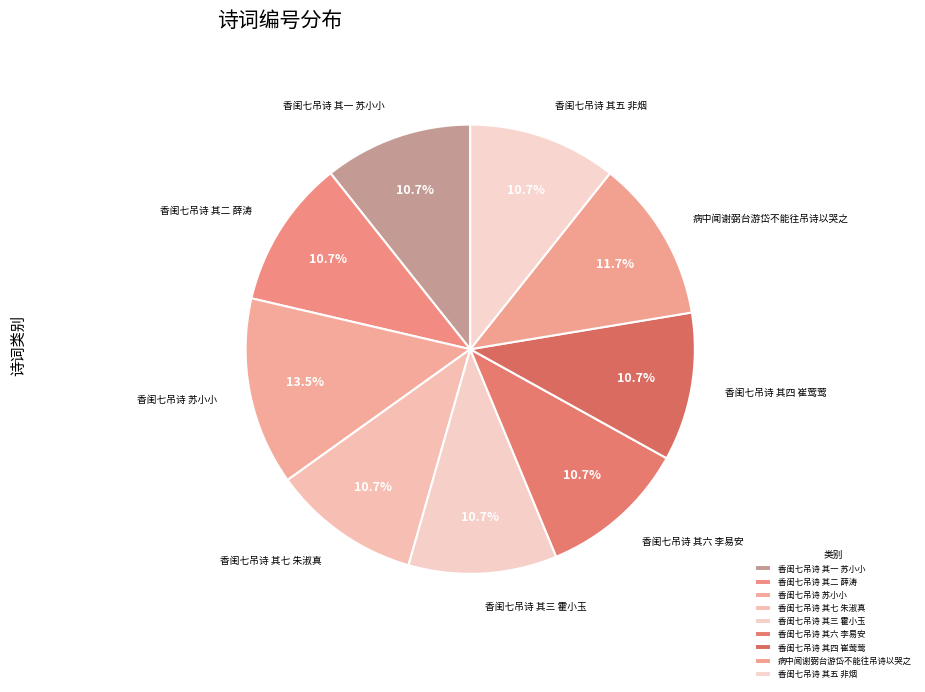

Count the number of slices in the pie.

9